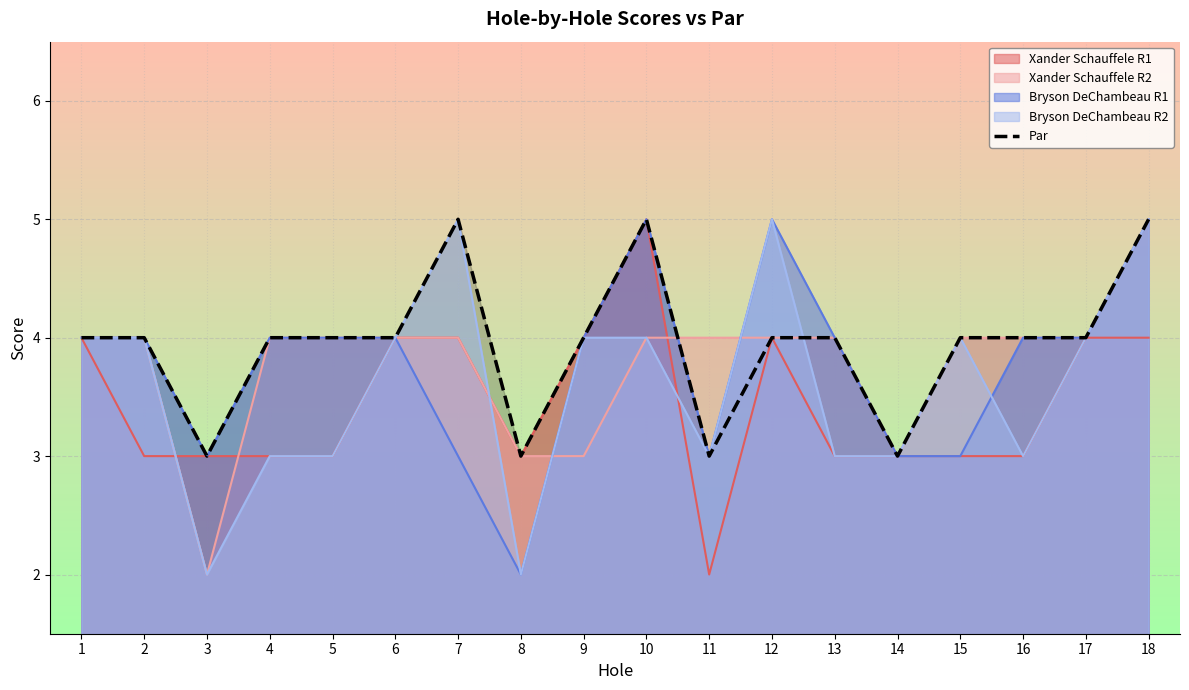

How many distinct data groups are displayed?

5